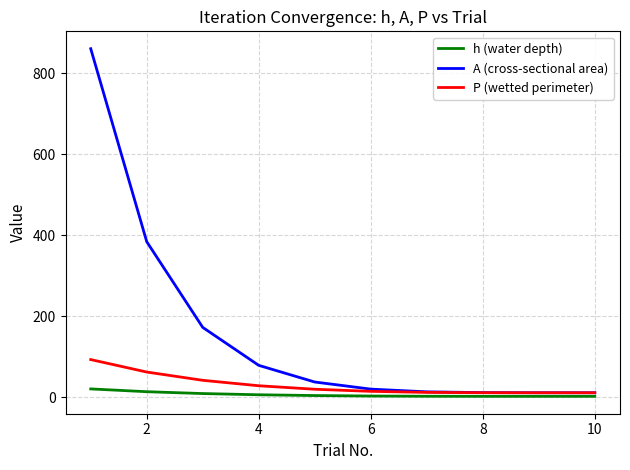

Is this an area chart (filled region under the line)?

No